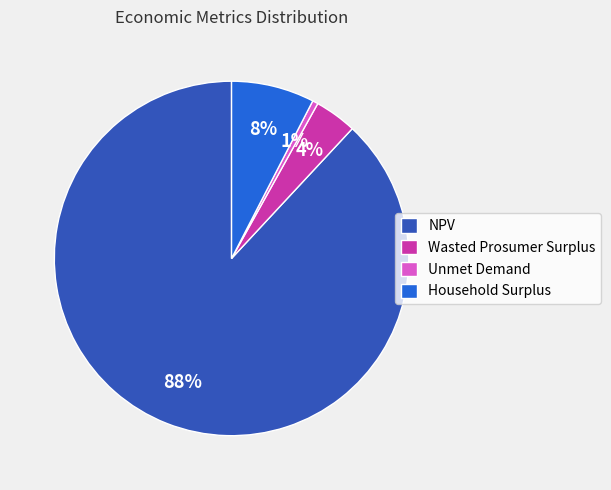

True or false: Unmet Demand accounts for 11% of the total.

False